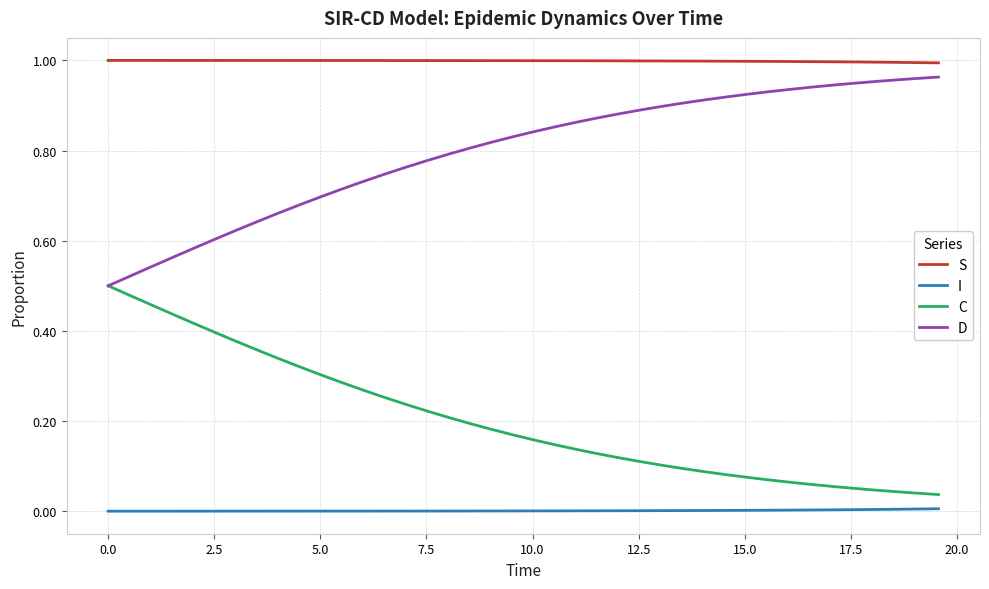

Which series has the largest total across all categories?

S